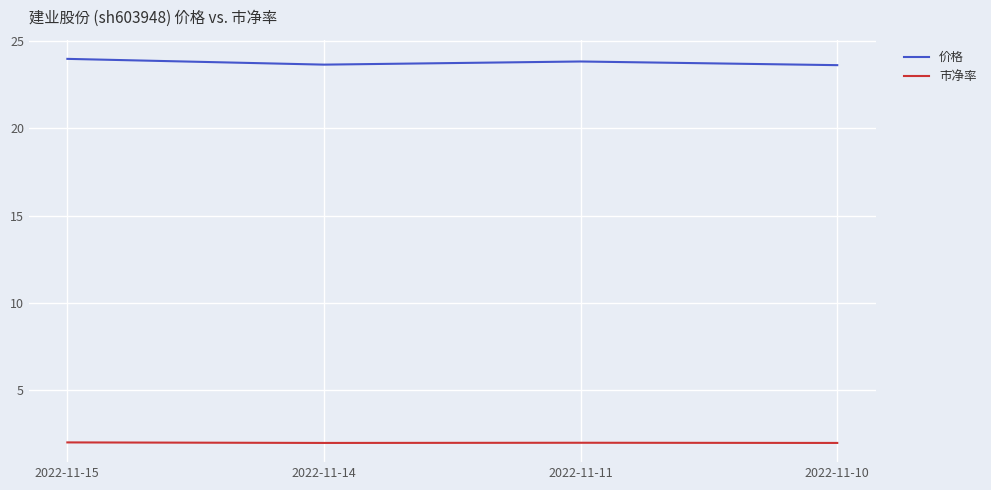

Rank the series by their average value, from lowest to highest.

市净率, 价格